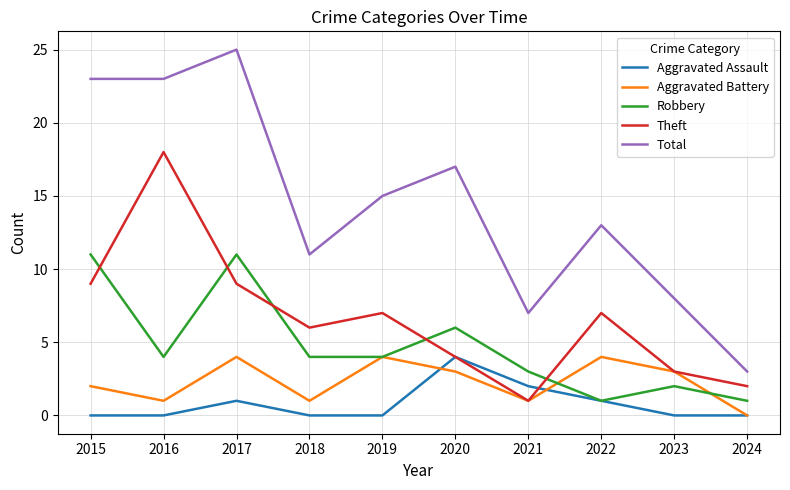

True or false: Aggravated Assault has more than 2 points higher than both neighbors.

False